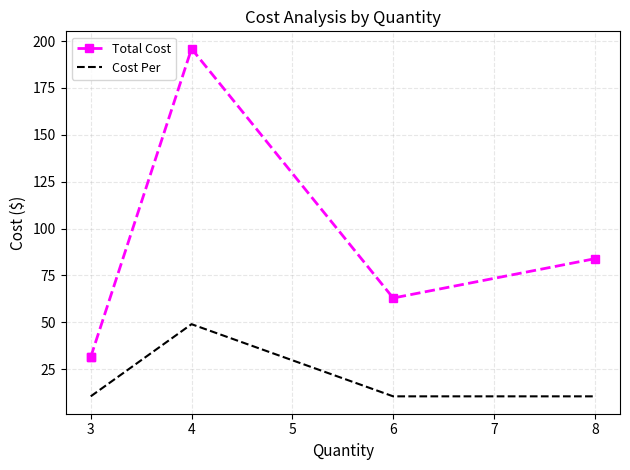

True or false: Cost Per and Total Cost cross at least once.

False